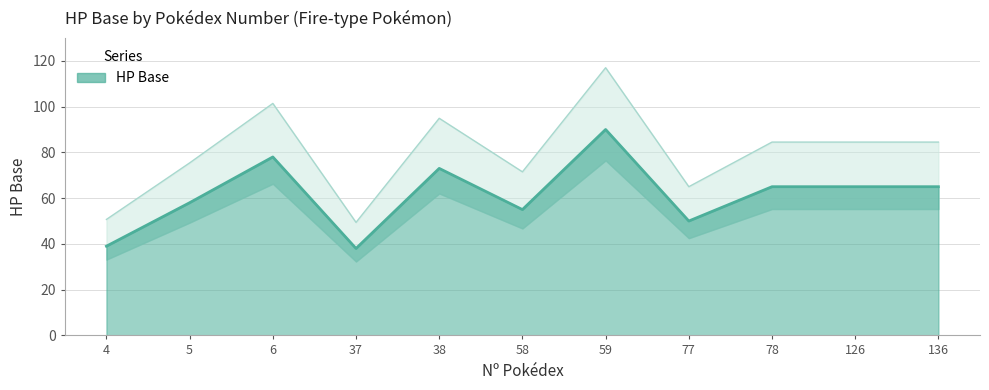

Which label corresponds to the largest value in the chart?

59